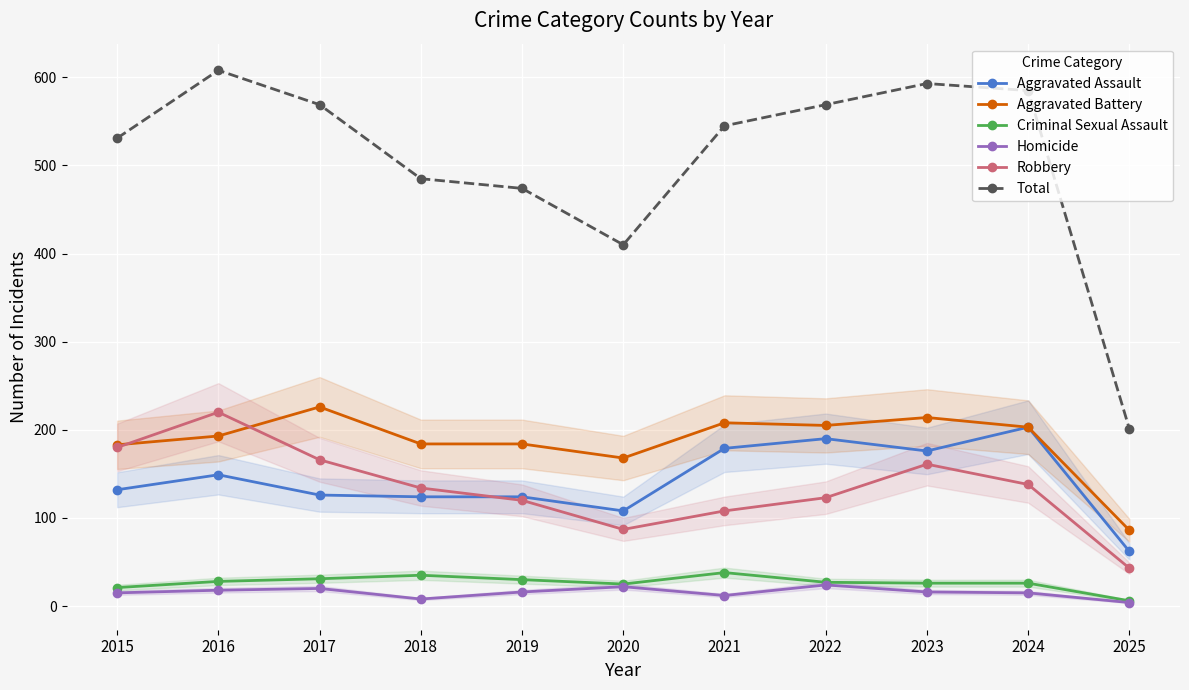

How many distinct data groups are displayed?

6